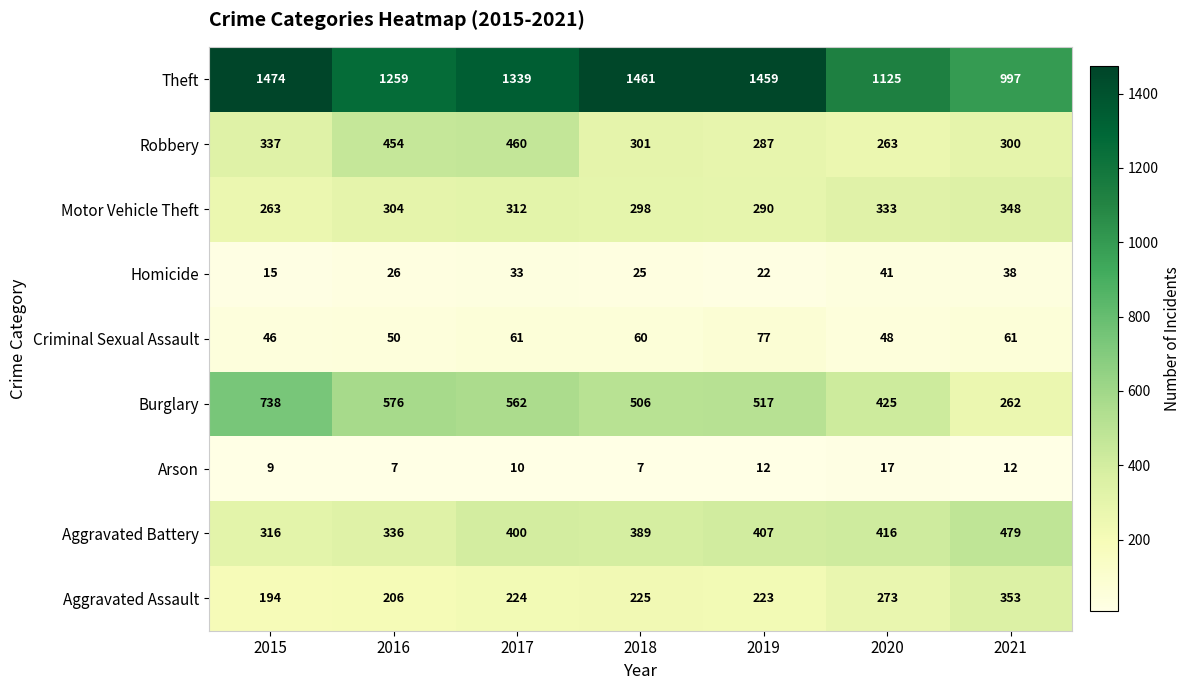

How many series are shown in this chart?

9